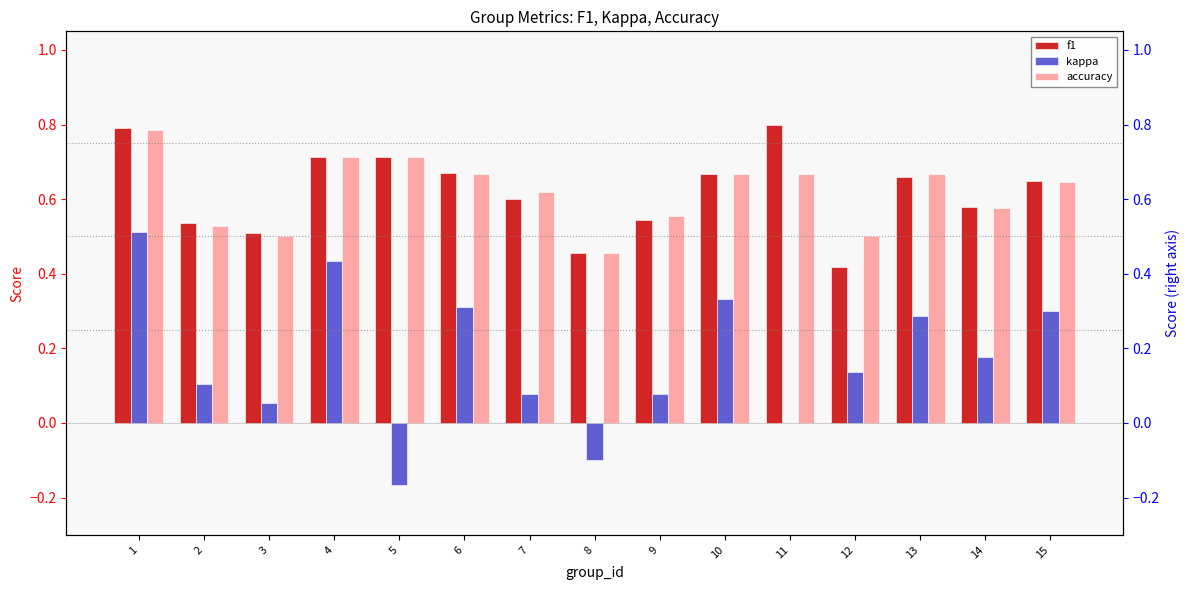

Is the value of f1 at 11 greater than the value of kappa at 3?

Yes